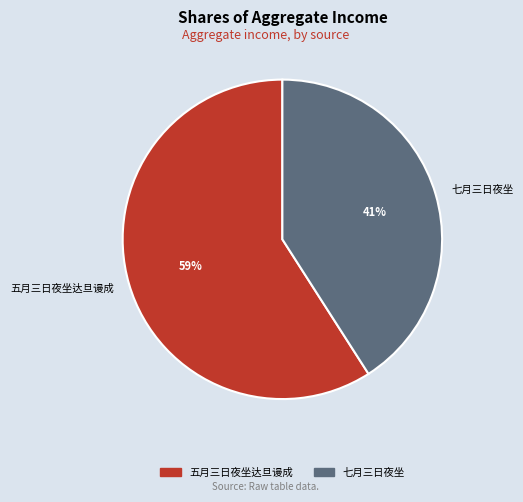

To the nearest percent, what percentage of the pie is 七月三日夜坐?

41%